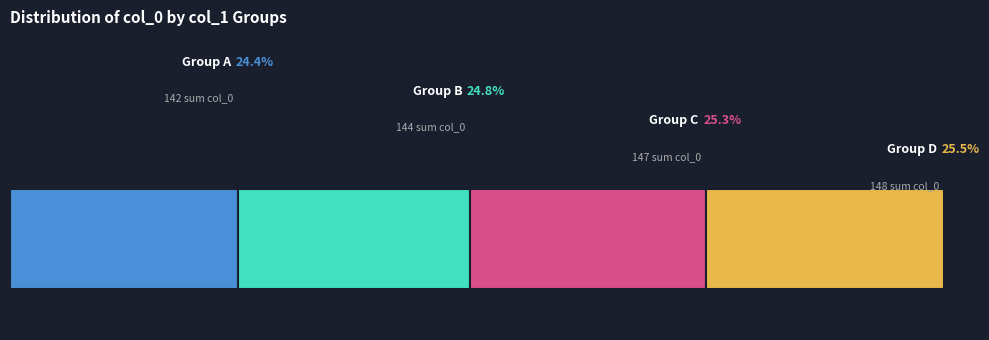

Are the bars horizontal?

Yes